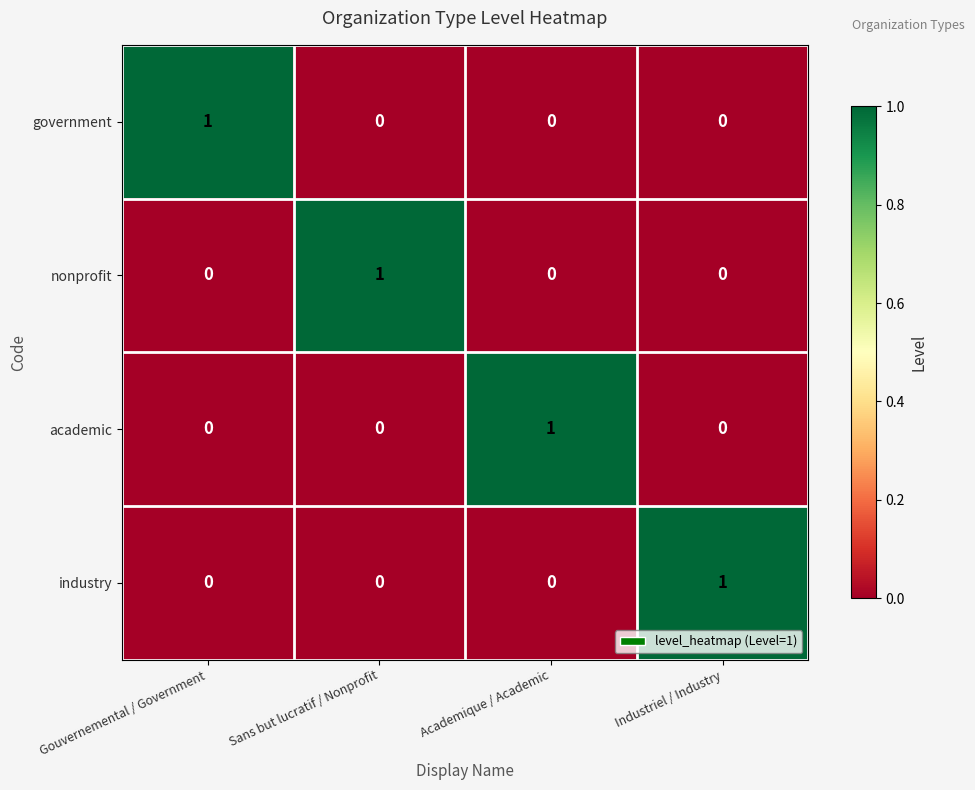

Reading left to right, list all the values displayed in this chart.

government: Gouvernemental / Government=1	Sans but lucratif / Nonprofit=0	Academique / Academic=0	Industriel / Industry=0
nonprofit: Gouvernemental / Government=0	Sans but lucratif / Nonprofit=1	Academique / Academic=0	Industriel / Industry=0
academic: Gouvernemental / Government=0	Sans but lucratif / Nonprofit=0	Academique / Academic=1	Industriel / Industry=0
industry: Gouvernemental / Government=0	Sans but lucratif / Nonprofit=0	Academique / Academic=0	Industriel / Industry=1